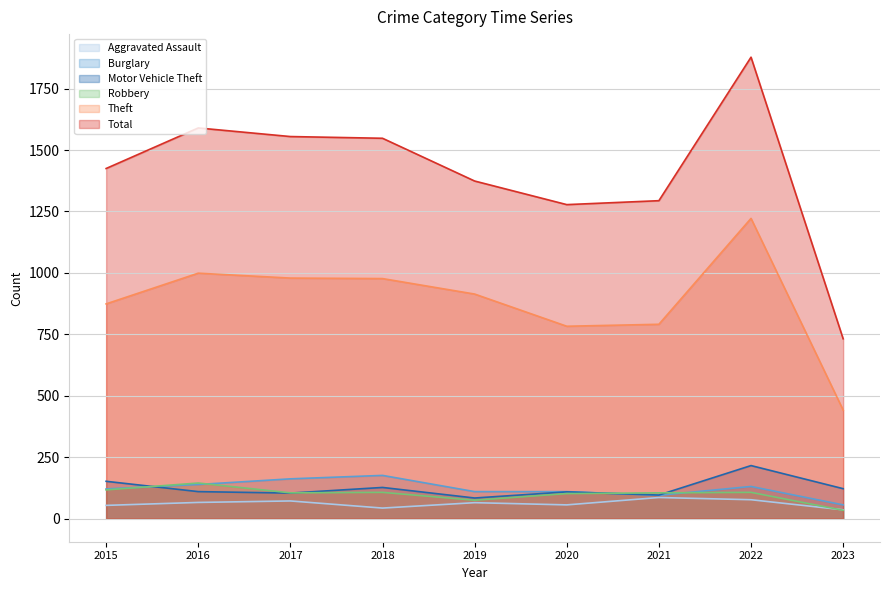

At which label does Aggravated Assault reach its peak?

2021